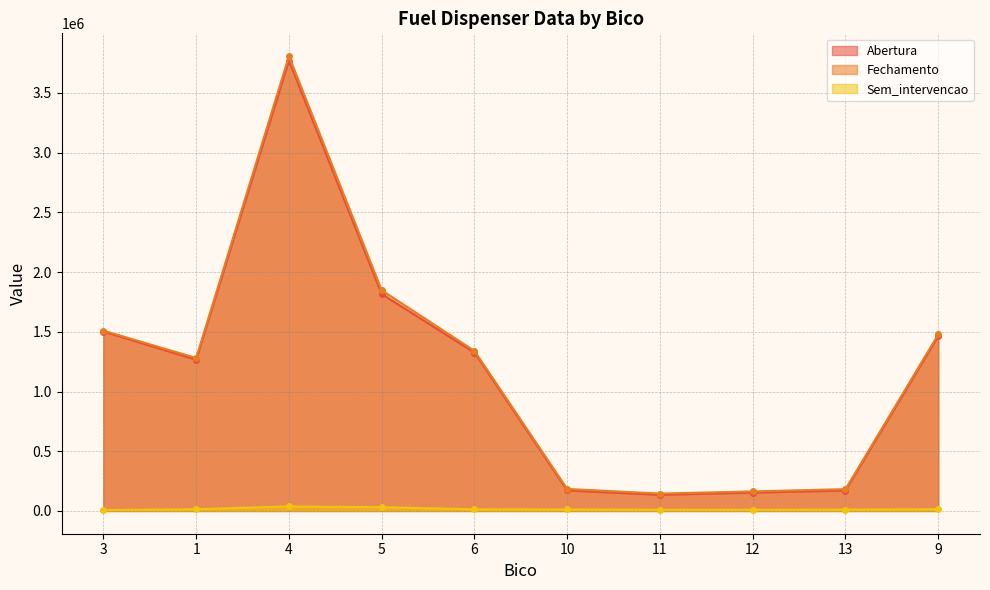

What is the difference between the Sem_intervencao values at 12 and 13?

1380.0